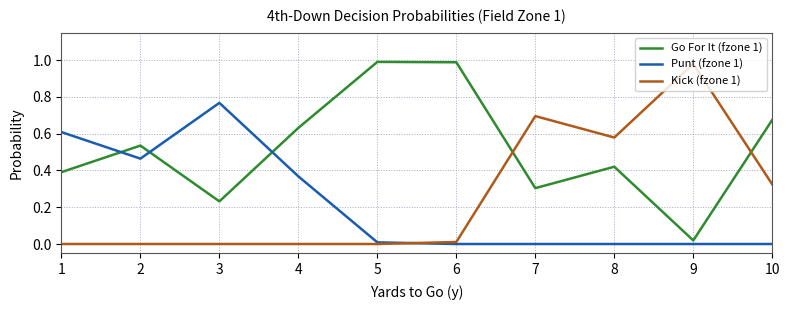

How many times do Go For It (fzone 1) and Punt (fzone 1) cross each other?

3